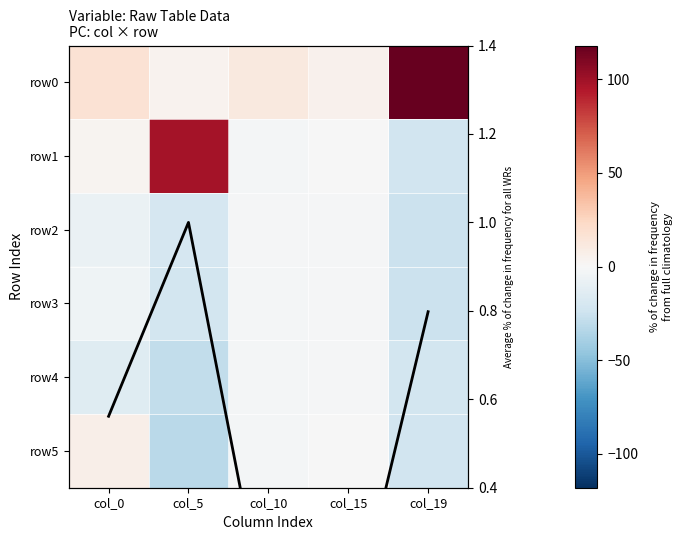

At how many categories does at least one series exceed 1?

5